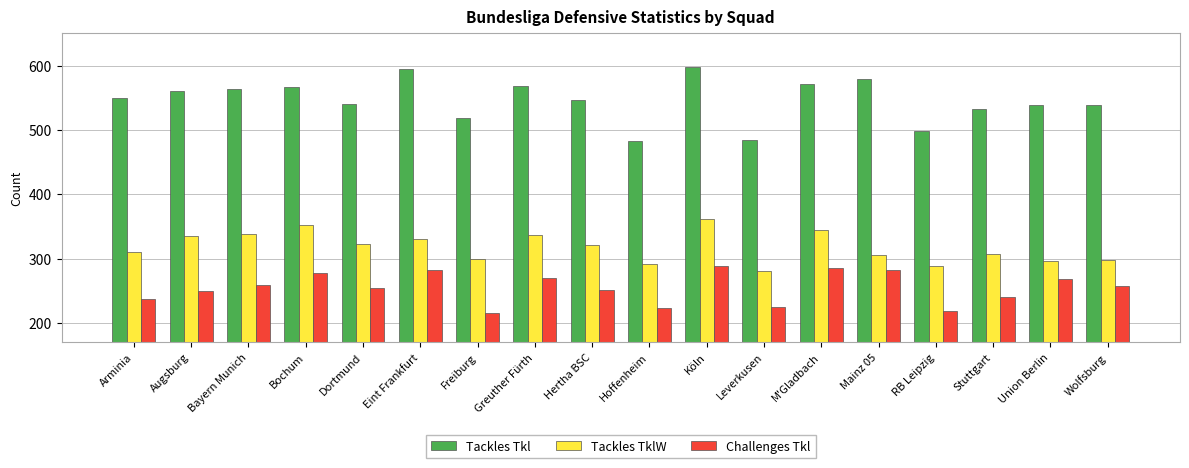

What is the maximum value shown in the chart?

598